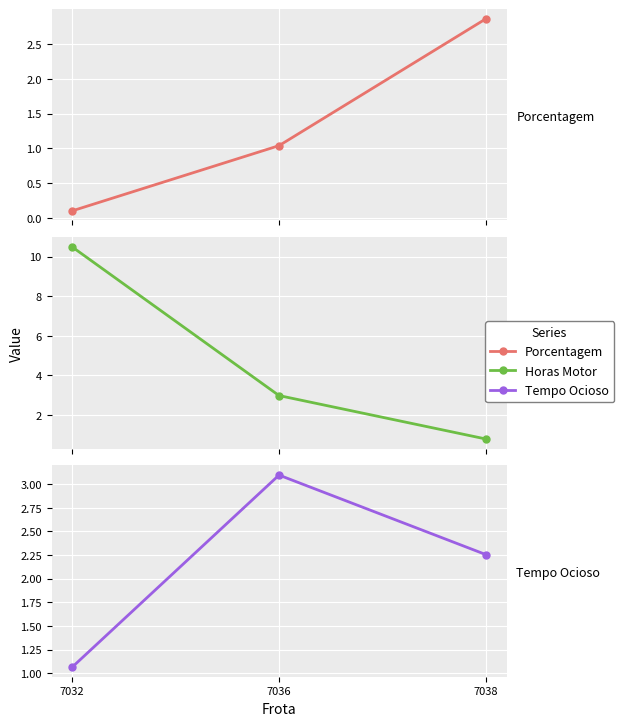

Count the number of data series in this chart.

3